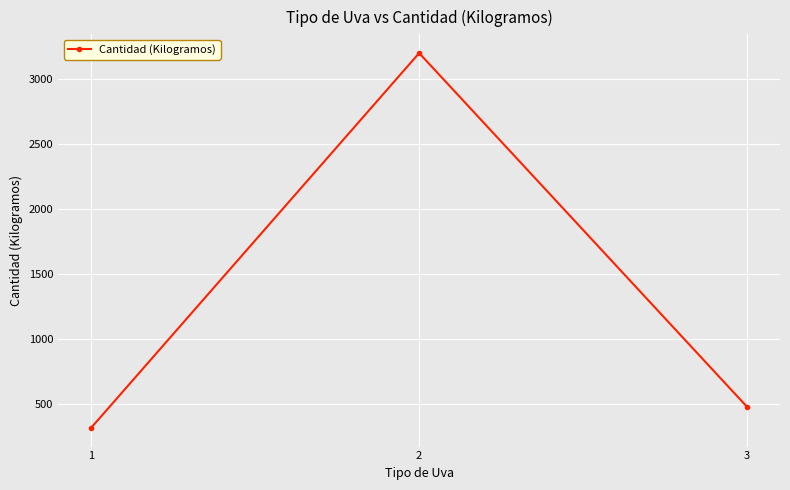

What is the change in value from 1 to 3?

+160